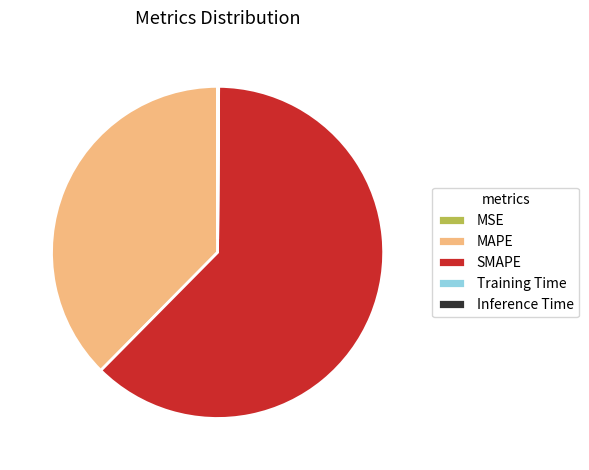

Which category has the biggest portion of the pie?

SMAPE